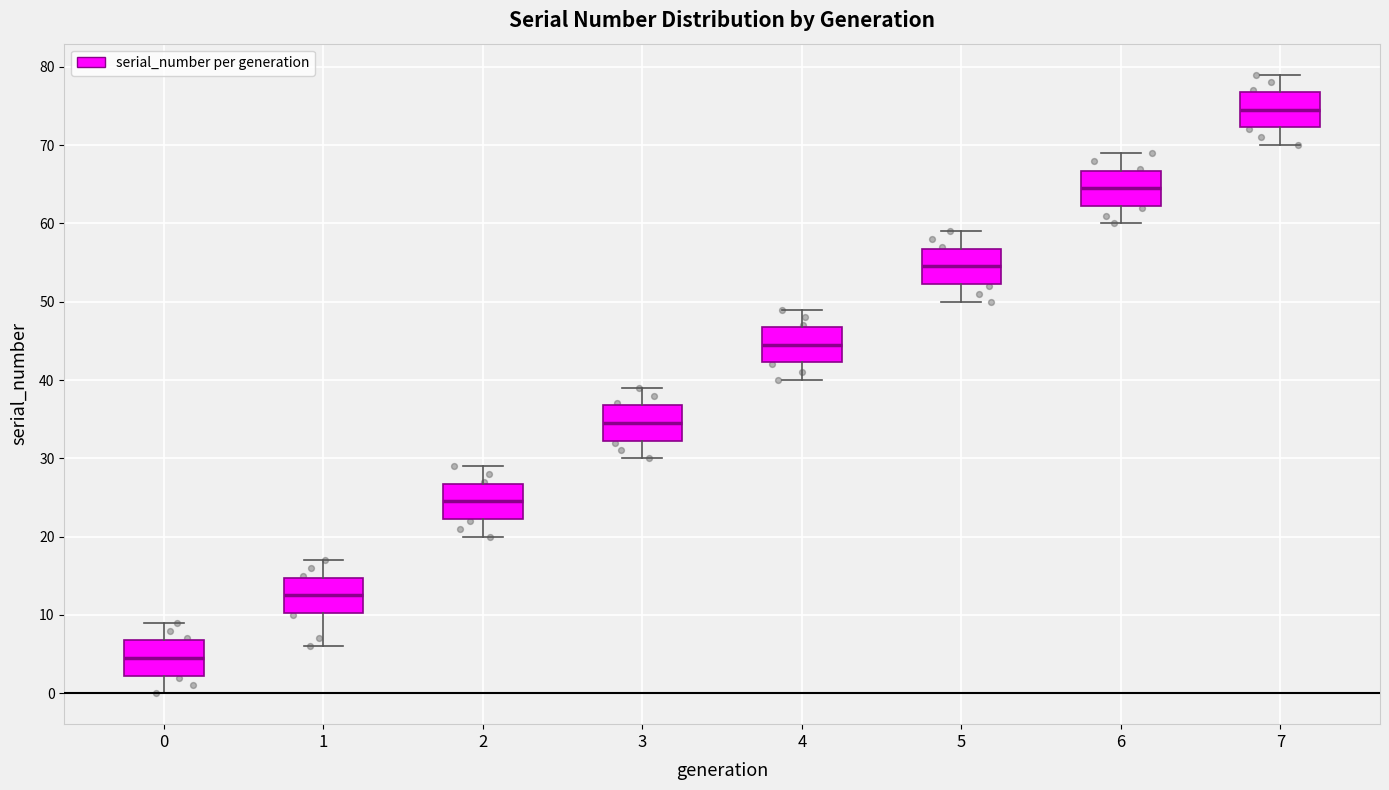

Which box has the lowest median line?

0